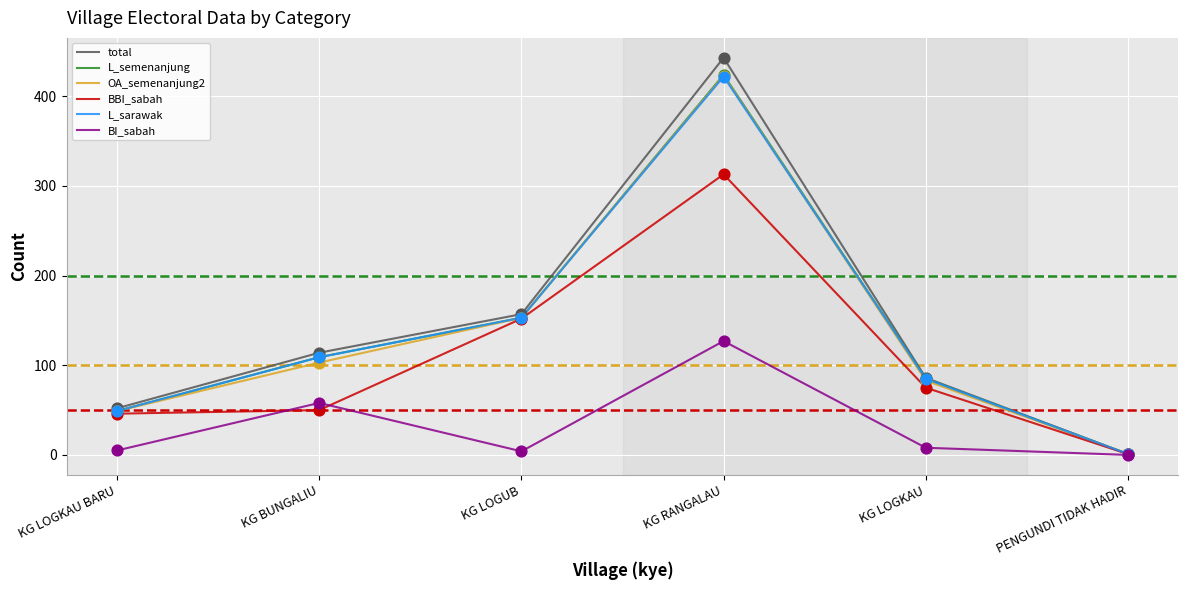

Which series has the largest total across all categories?

total